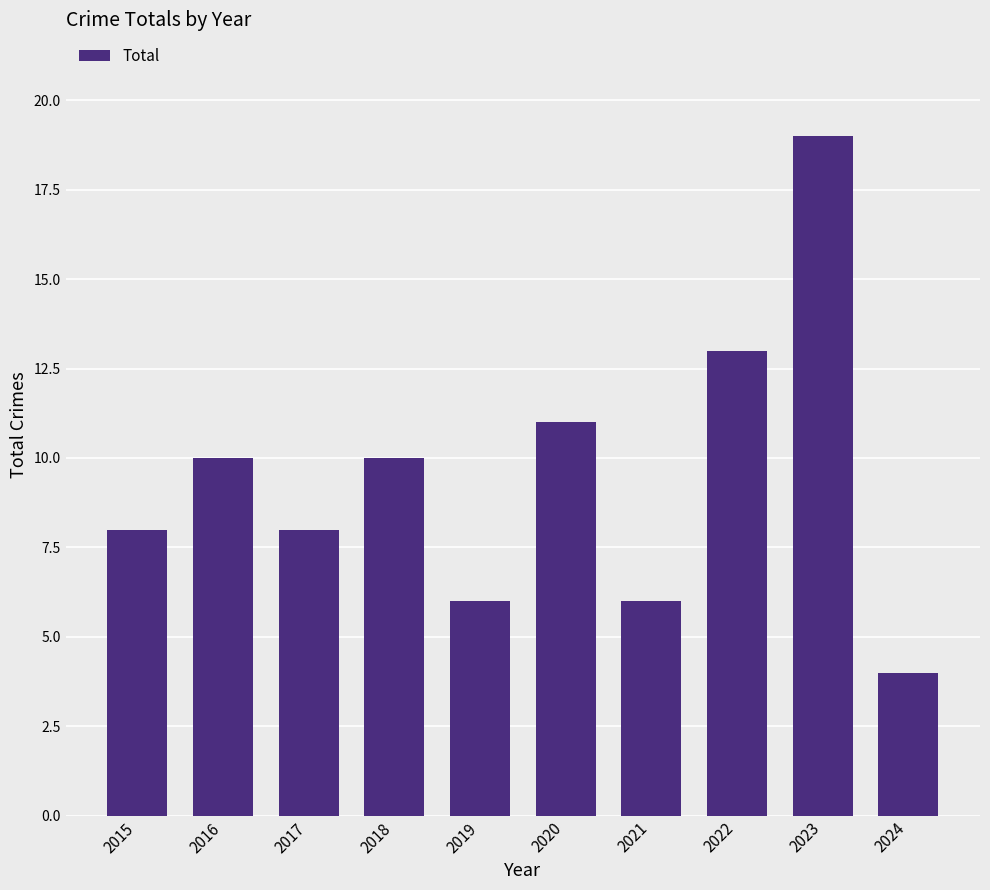

Reading left to right, transcribe all the data shown in this chart.

2015=8	2016=10	2017=8	2018=10	2019=6	2020=11	2021=6	2022=13	2023=19	2024=4